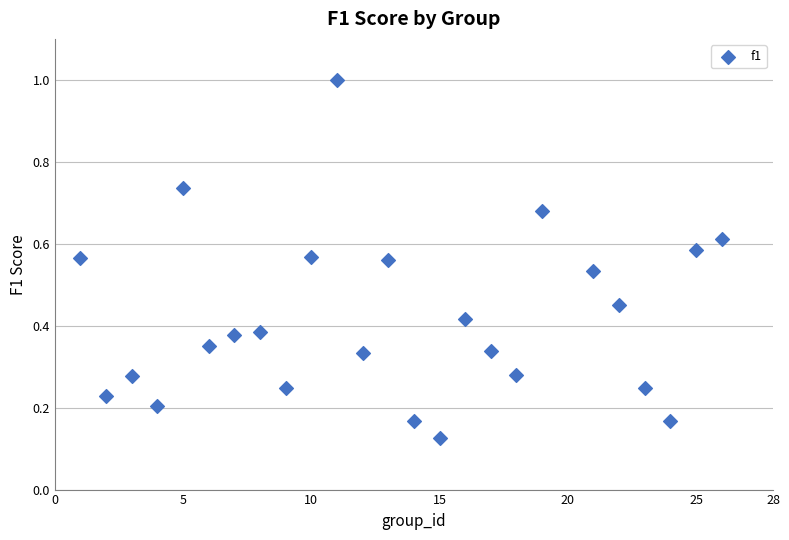

What is the range of X values (max minus min)?

25.0